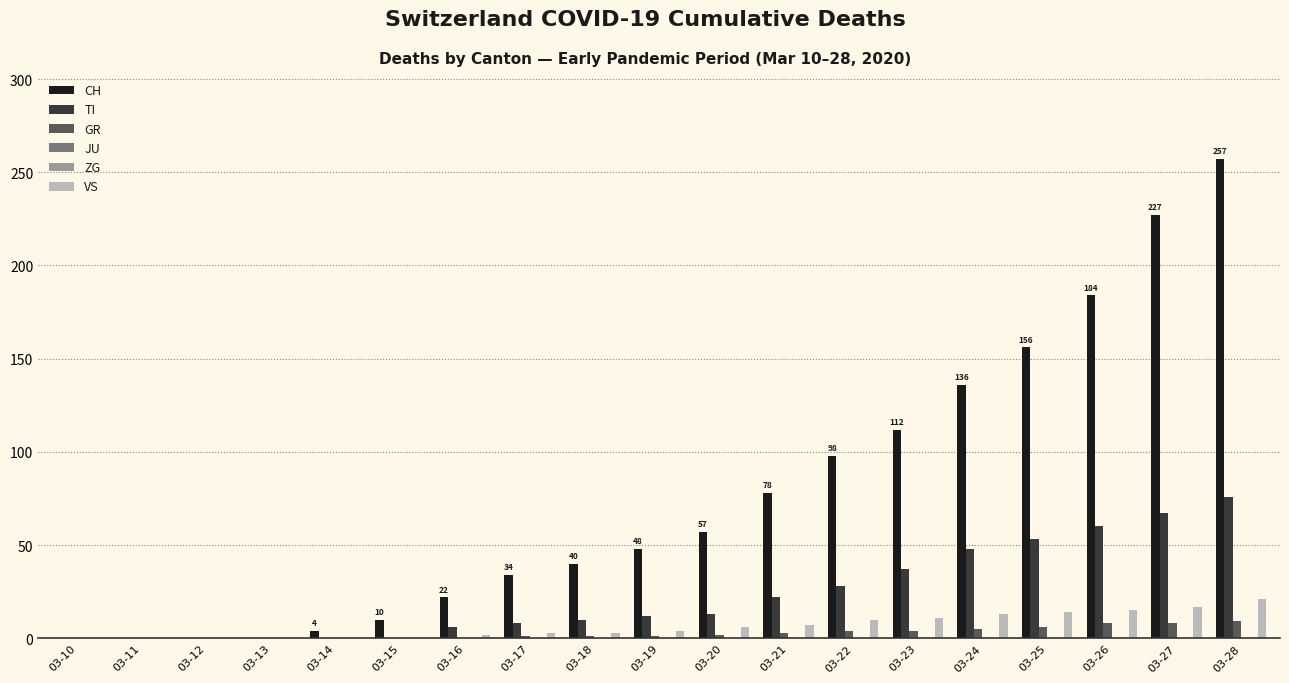

Reading left to right, what are all the values shown in this chart?

CH: 03-10=0	03-11=0	03-12=0	03-13=0	03-14=4	03-15=10	03-16=22	03-17=34	03-18=40	03-19=48	03-20=57	03-21=78	03-22=98	03-23=112	03-24=136	03-25=156	03-26=184	03-27=227	03-28=257
TI: 03-10=0	03-11=0	03-12=0	03-13=0	03-14=0	03-15=0	03-16=6	03-17=8	03-18=10	03-19=12	03-20=13	03-21=22	03-22=28	03-23=37	03-24=48	03-25=53	03-26=60	03-27=67	03-28=76
GR: 03-10=0	03-11=0	03-12=0	03-13=0	03-14=0	03-15=0	03-16=0	03-17=1	03-18=1	03-19=1	03-20=2	03-21=3	03-22=4	03-23=4	03-24=5	03-25=6	03-26=8	03-27=8	03-28=9
JU: 03-10=0	03-11=0	03-12=0	03-13=0	03-14=0	03-15=0	03-16=0	03-17=0	03-18=0	03-19=0	03-20=0	03-21=0	03-22=0	03-23=0	03-24=0	03-25=0	03-26=0	03-27=0	03-28=0
ZG: 03-10=0	03-11=0	03-12=0	03-13=0	03-14=0	03-15=0	03-16=0	03-17=0	03-18=0	03-19=0	03-20=0	03-21=0	03-22=0	03-23=0	03-24=0	03-25=0	03-26=0	03-27=0	03-28=0
VS: 03-10=0	03-11=0	03-12=0	03-13=0	03-14=0	03-15=0	03-16=2	03-17=3	03-18=3	03-19=4	03-20=6	03-21=7	03-22=10	03-23=11	03-24=13	03-25=14	03-26=15	03-27=17	03-28=21